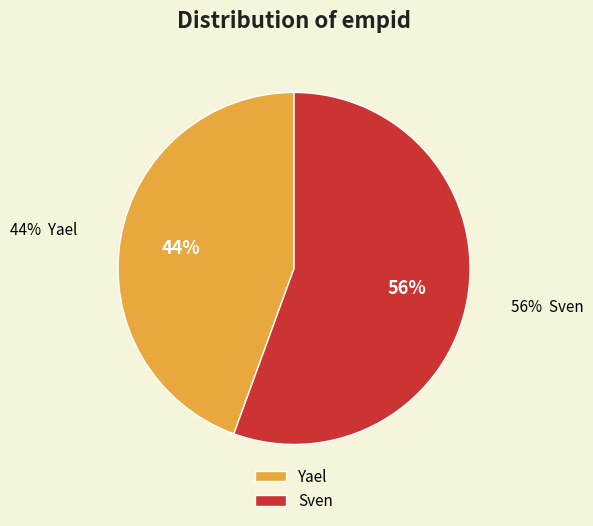

To the nearest percent, what percentage of the pie is Yael?

44%